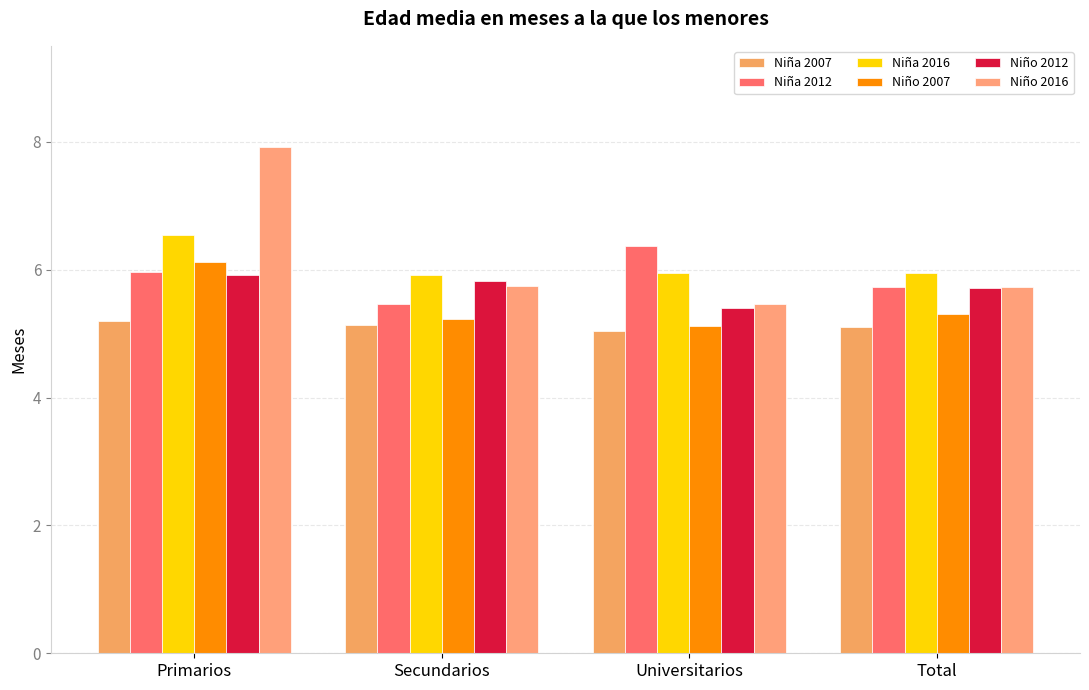

At which category is the sum across all series the highest?

Primarios